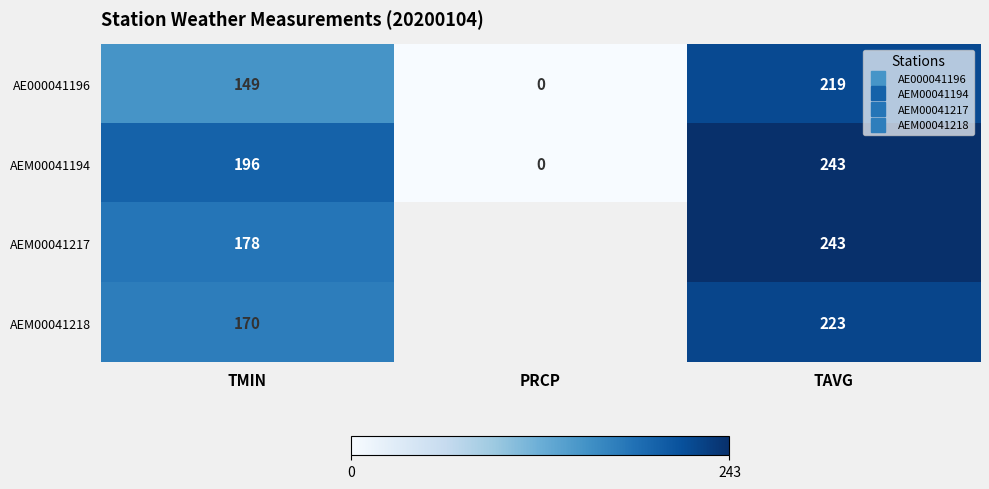

True or false: AEM00041218 has a value of 170.0 at TMIN.

True